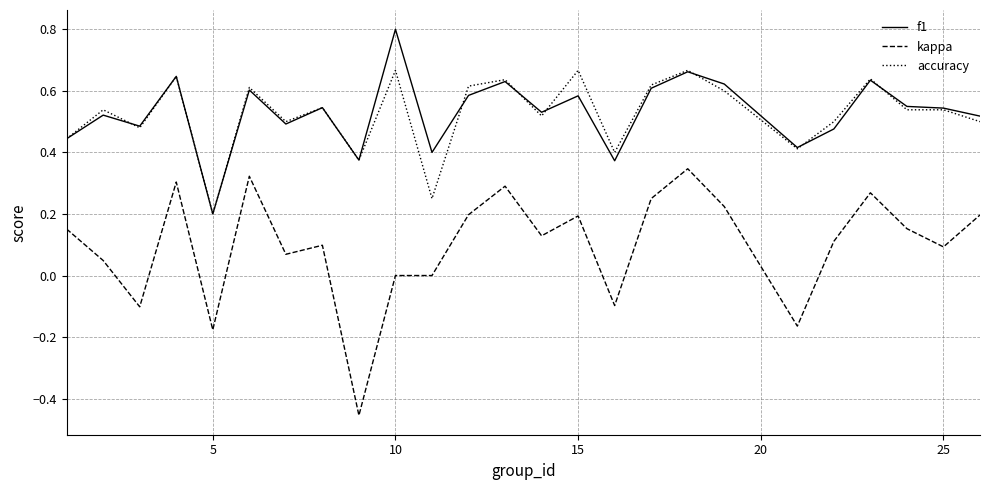

What are all the series names shown in the legend?

f1, kappa, accuracy